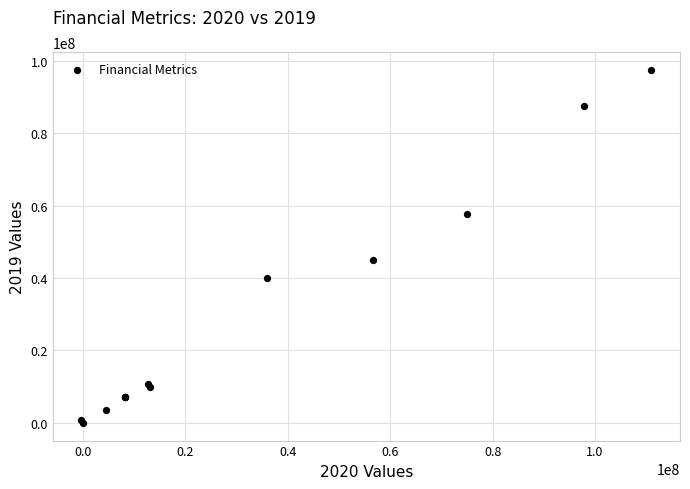

What Y value in the scatter plot is closest to 48761123?

44974725